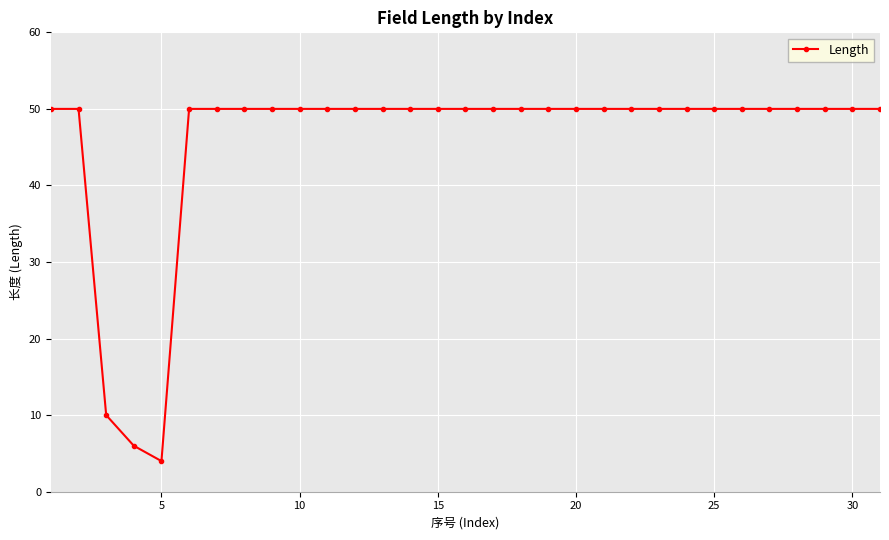

What is the difference between the maximum and second lowest values?

44